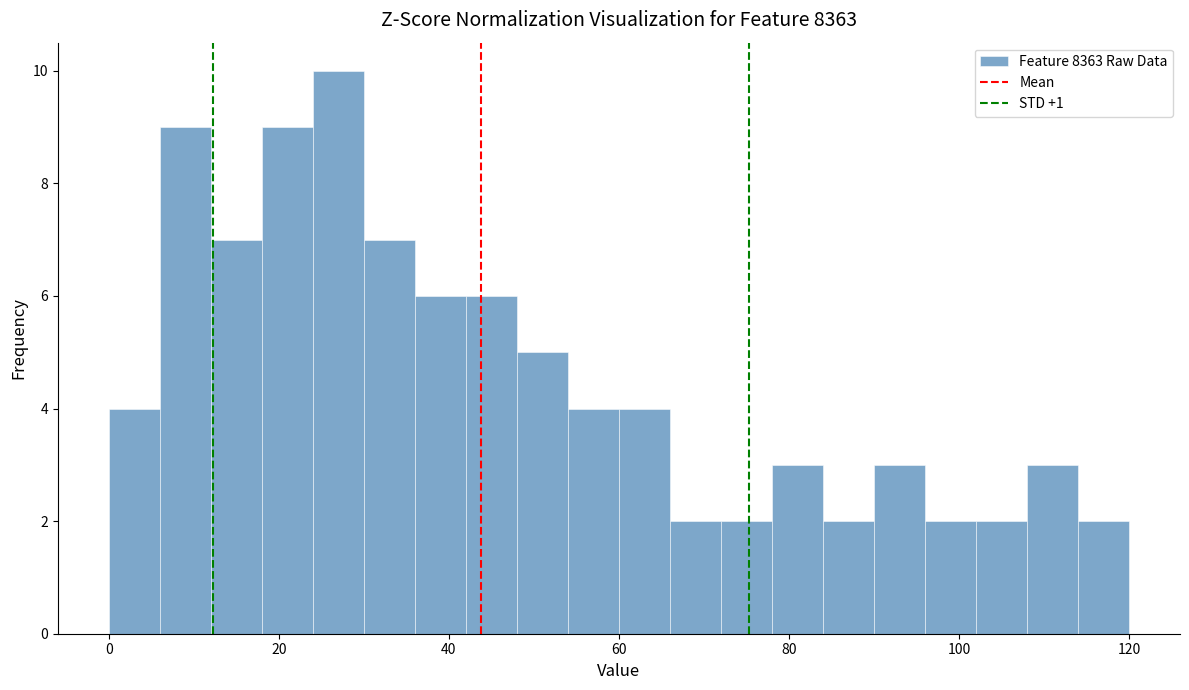

Around what value on the x-axis is the tallest bar? Give the approximate position of its centre, as read against the axis.

28